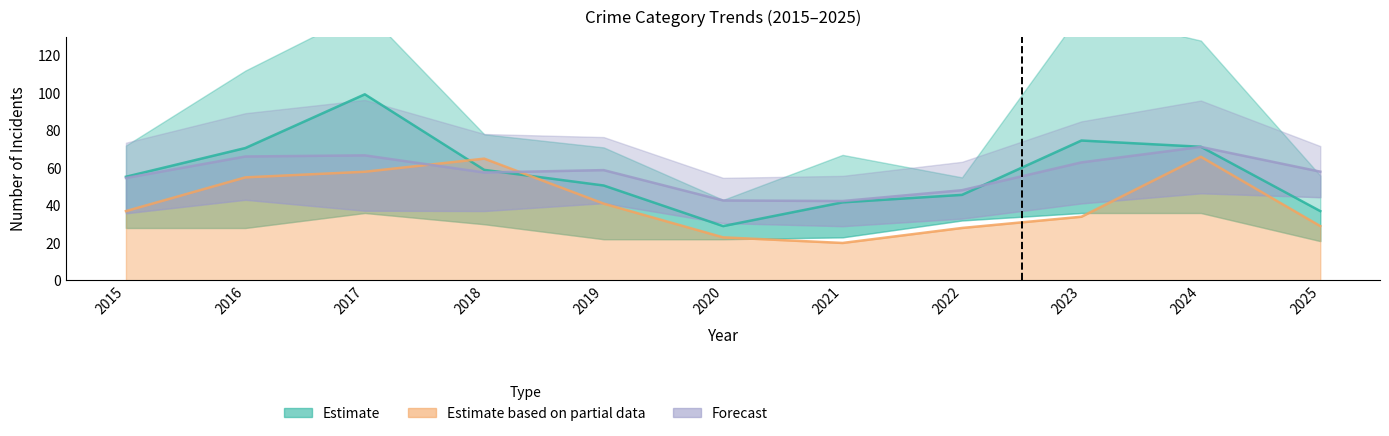

True or false: Estimate based on partial data and Forecast intersect in this chart.

True